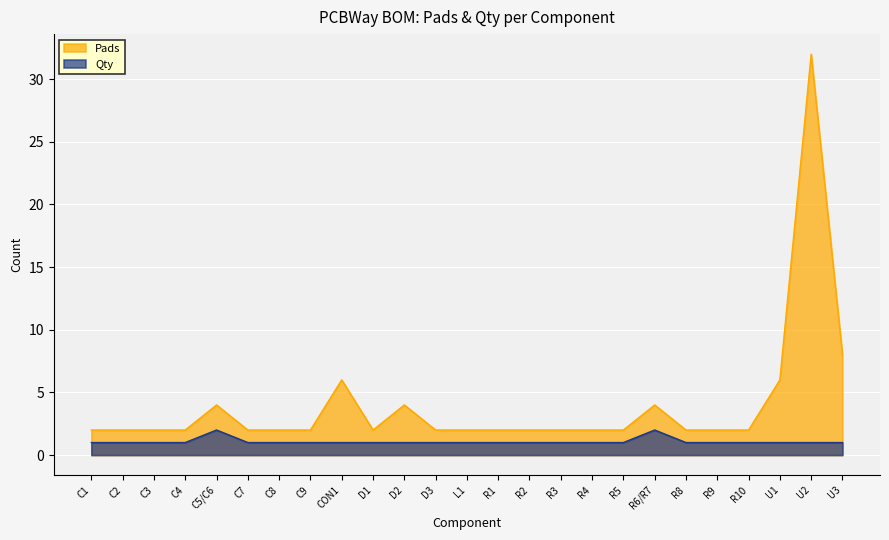

What is the greatest value displayed?

32